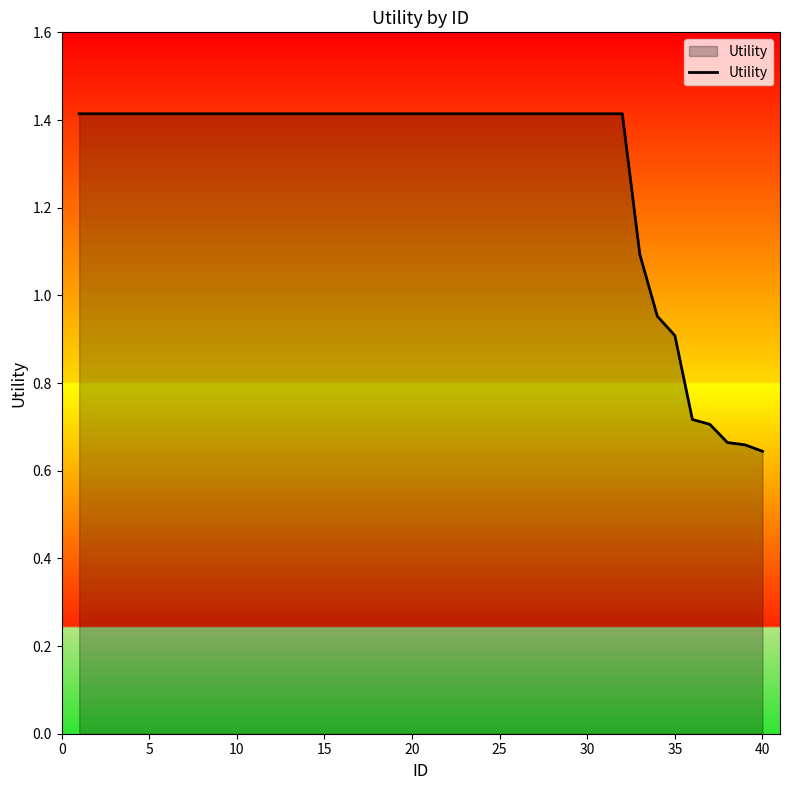

What is the maximum value shown in the chart?

1.4